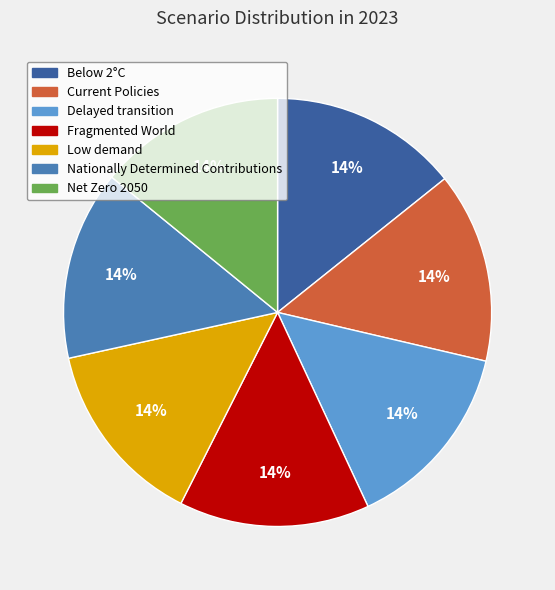

To the nearest percent, what portion does Below 2°C represent?

14%